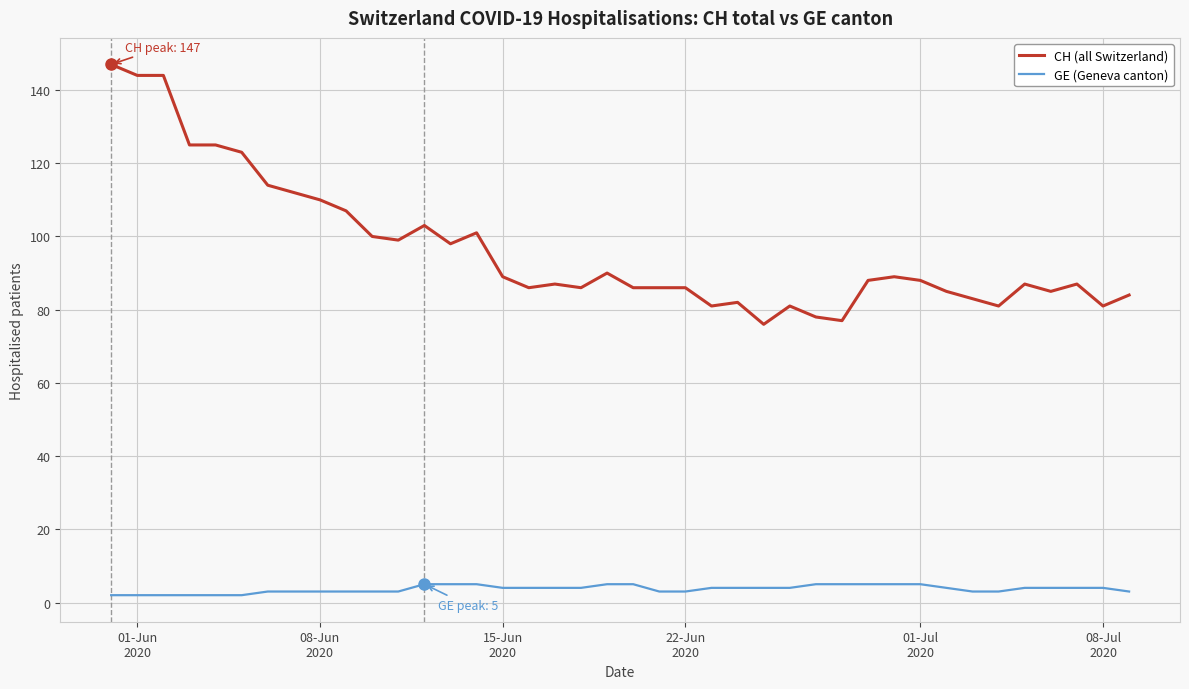

What is the greatest value displayed?

147